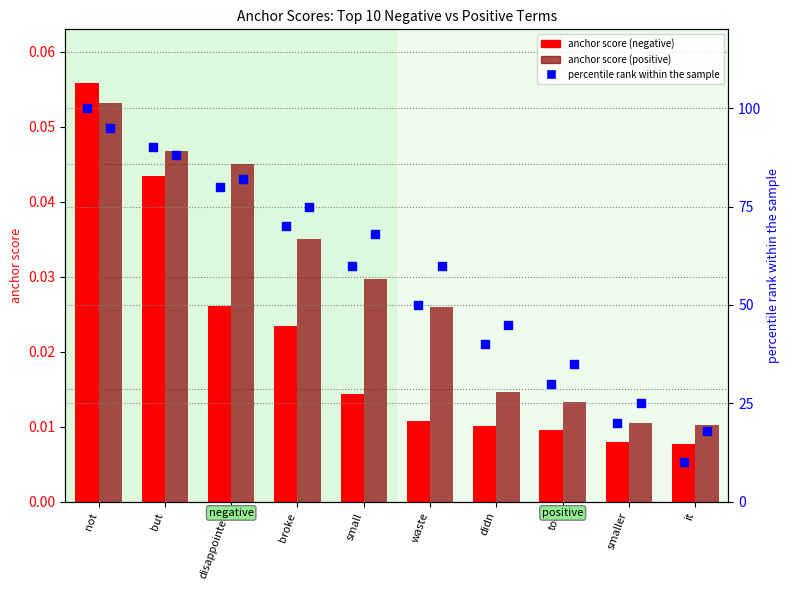

Which series reaches the maximum Y coordinate?

percentile rank (negative)